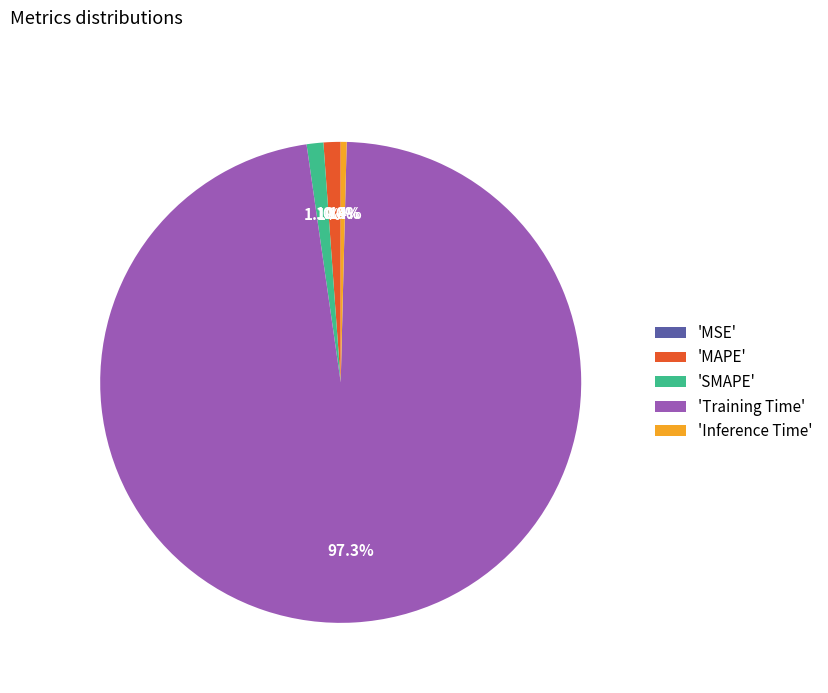

Which category accounts for the majority?

'Training Time'